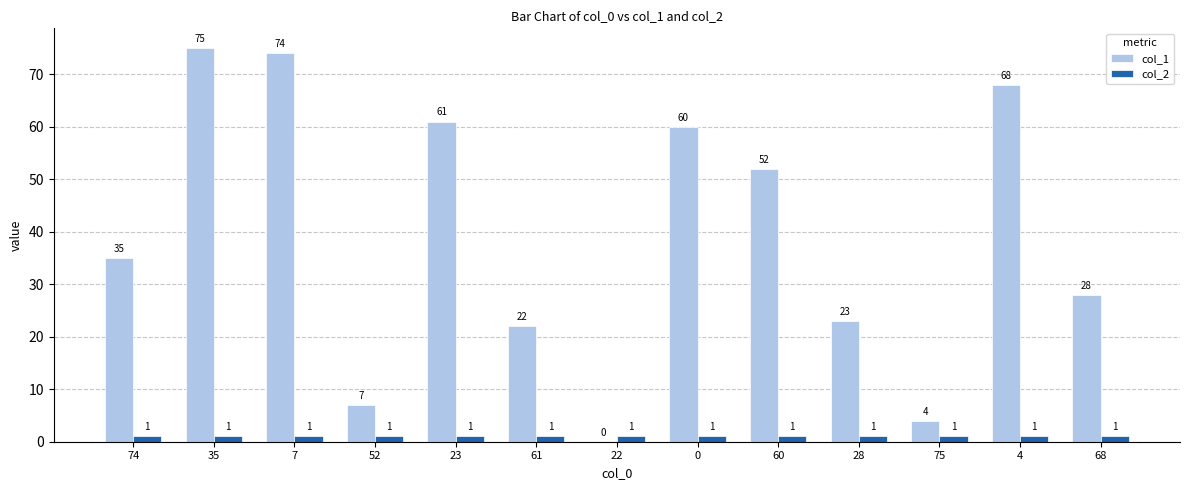

At which label does col_1 reach its peak?

35